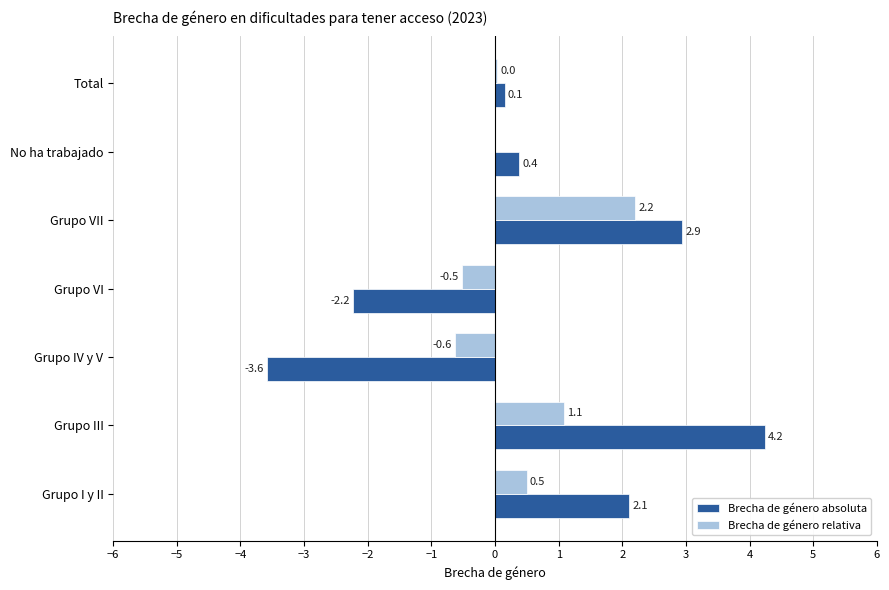

What is the greatest value displayed?

4.2